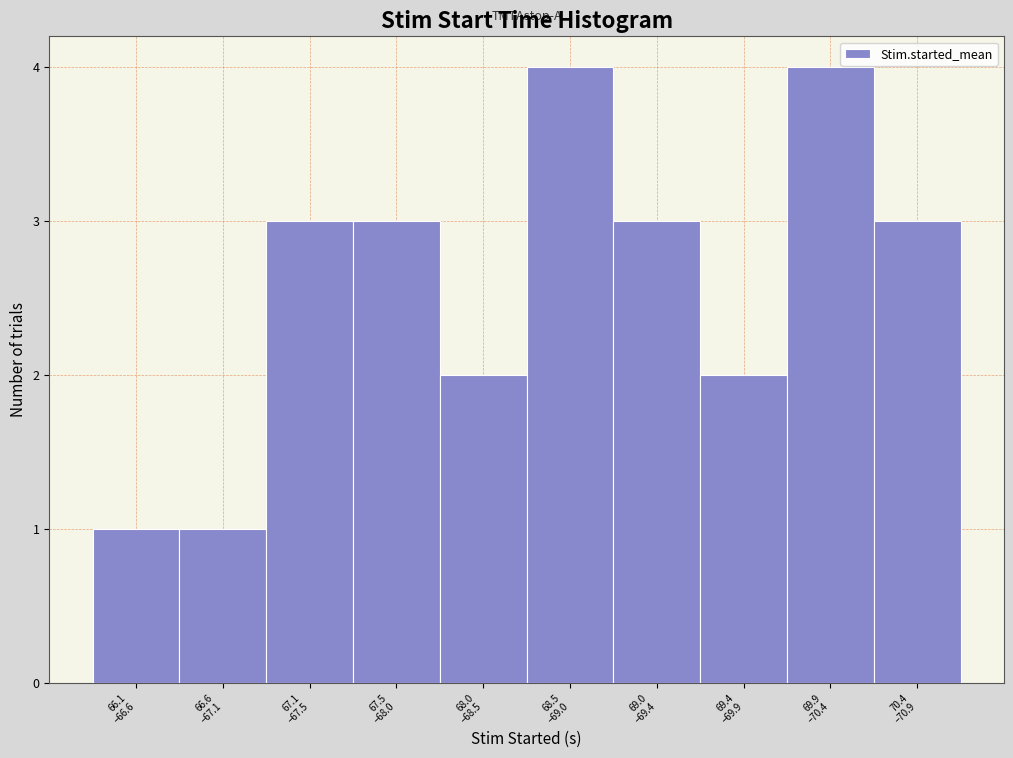

Reading left to right, transcribe all the data shown in this chart.

1	1	3	3	2	4	3	2	4	3